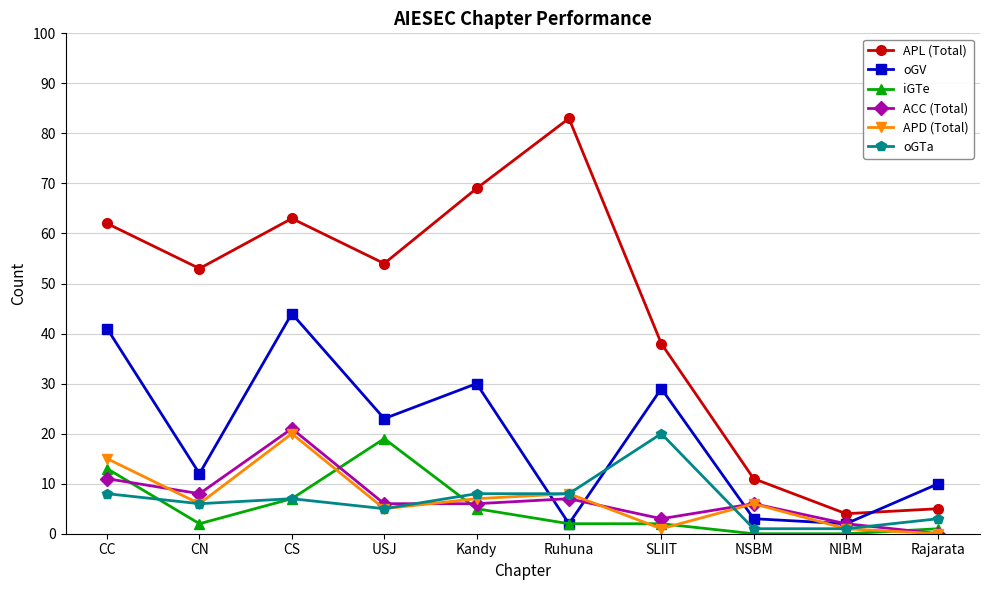

Where is the first local minimum for APL (Total)?

CN